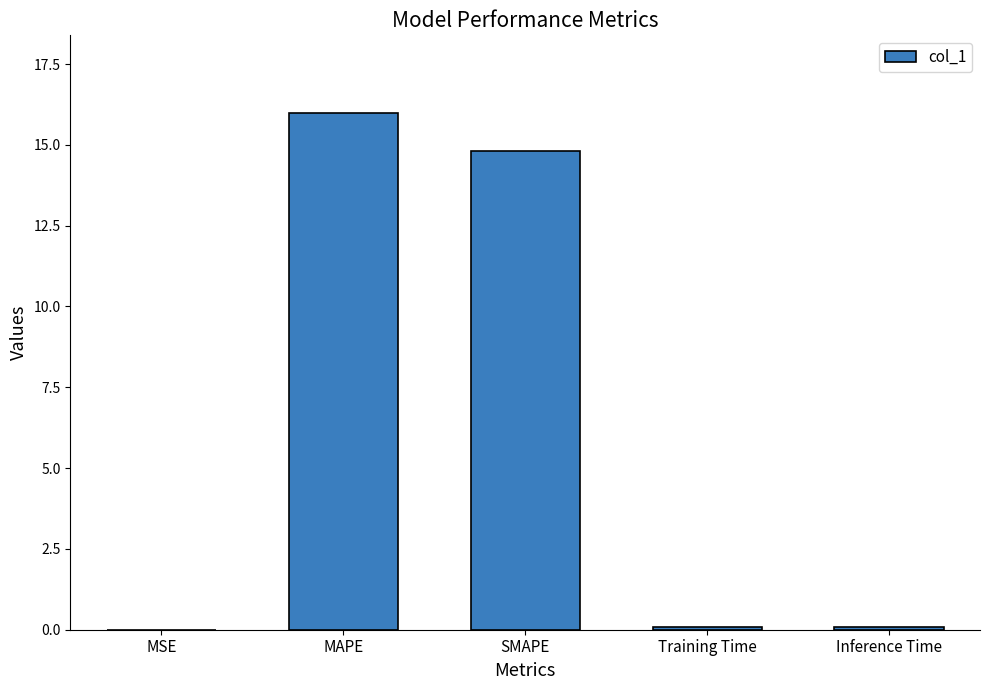

Which label corresponds to the largest value in the chart?

MAPE